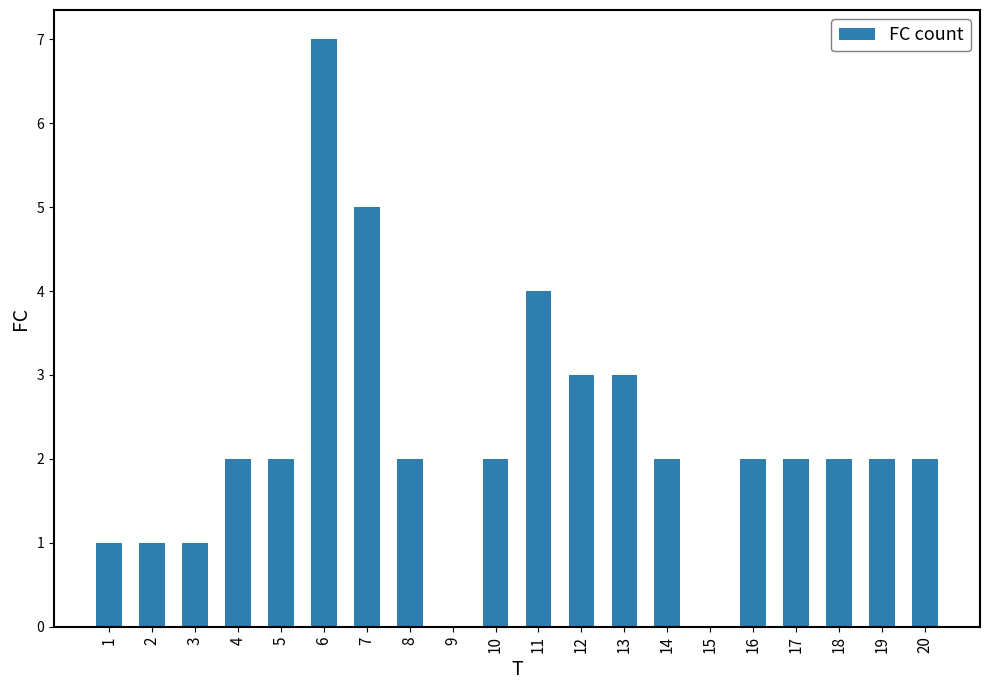

What is the maximum value shown in the chart?

7